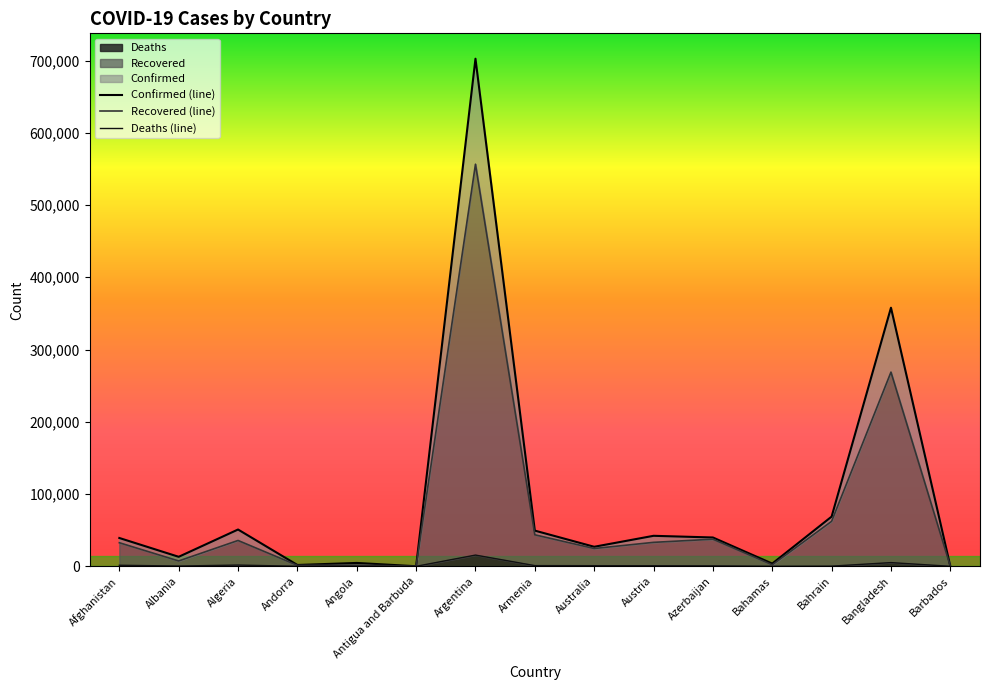

Does the chart have visible grid lines?

No